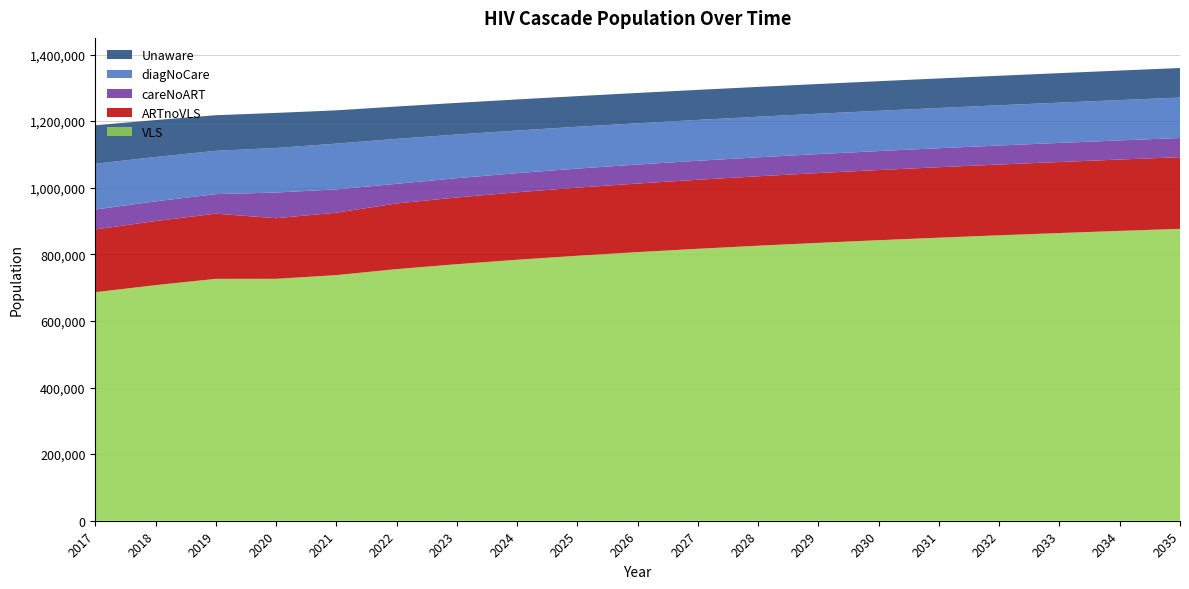

Reading left to right, list all the values displayed in this chart.

Unaware: 115609	110806	106807	105256	99905	97085	94943	93272	91961	90938	90146	89548	89110	88810	88627	88544	88549	88631	88780
diagNoCare: 137391	133311	130137	133792	137538	135050	131077	127986	125680	123986	122770	121923	121365	121030	120872	120852	120942	121120	121370
careNoART: 59773	59154	58605	77167	69923	58946	57919	57511	57241	57067	56967	56927	56935	56982	57061	57169	57299	57451	57620
ARTnoVLS: 188453	192424	195776	181978	187489	197163	200383	202620	204444	205991	207336	208532	209619	210628	211583	212502	213401	214290	215179
VLS: 686329	707520	726423	726498	737585	755648	770450	783764	795774	806687	816684	825912	834489	842510	850054	857184	863955	870411	876591